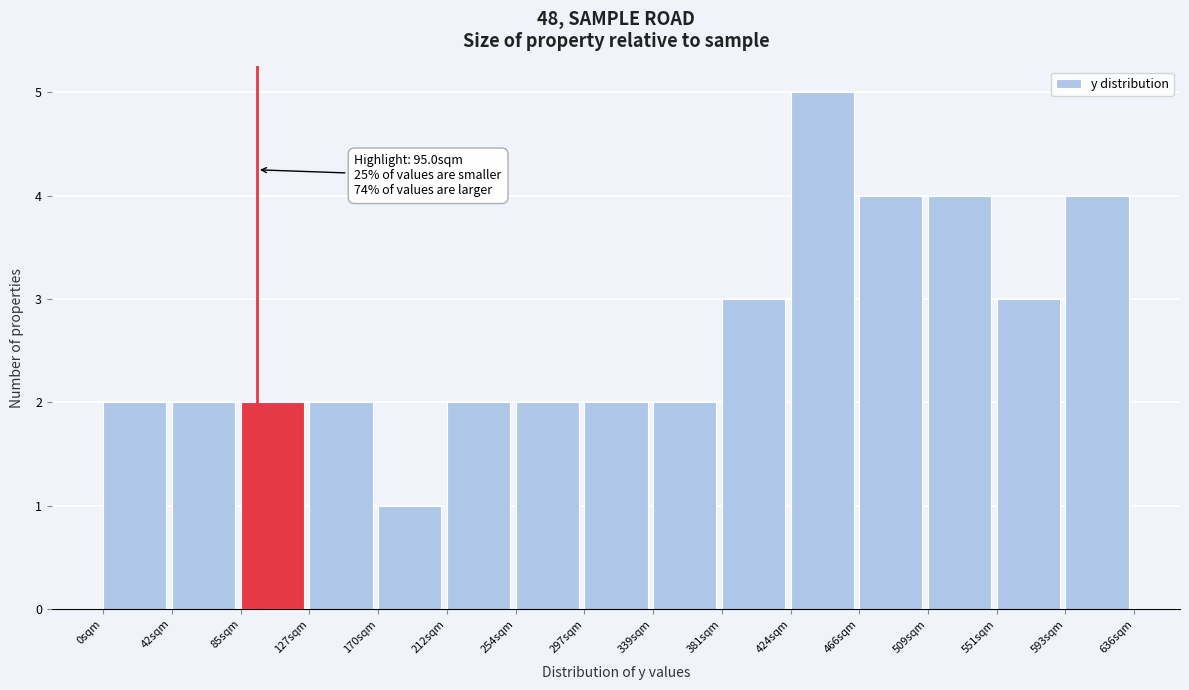

Over which range of the x-axis is the bar tallest?

425 to 465